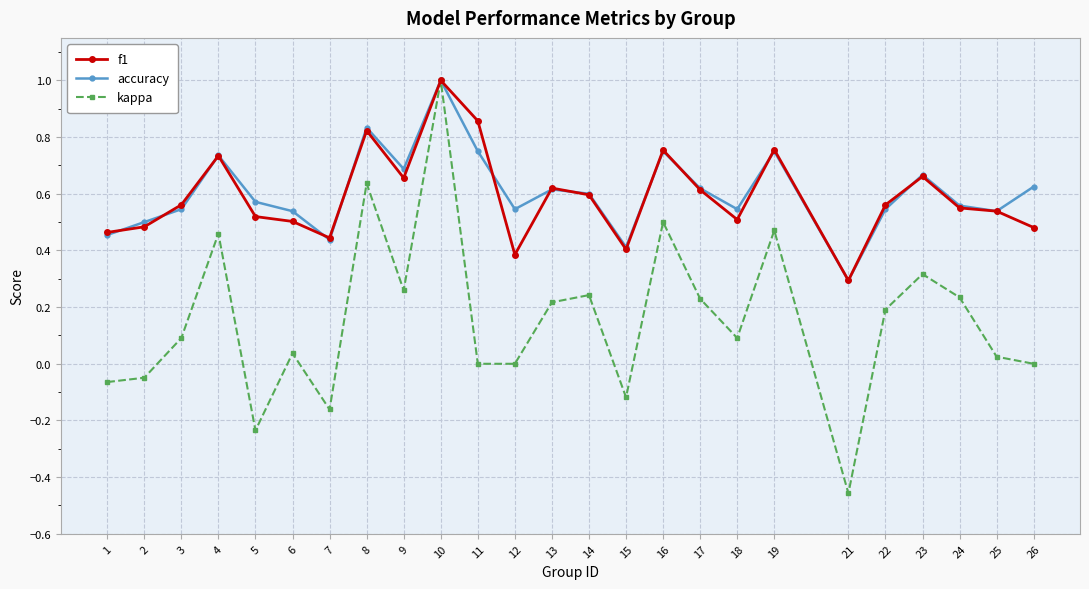

At which category does kappa reach its first local valley?

5